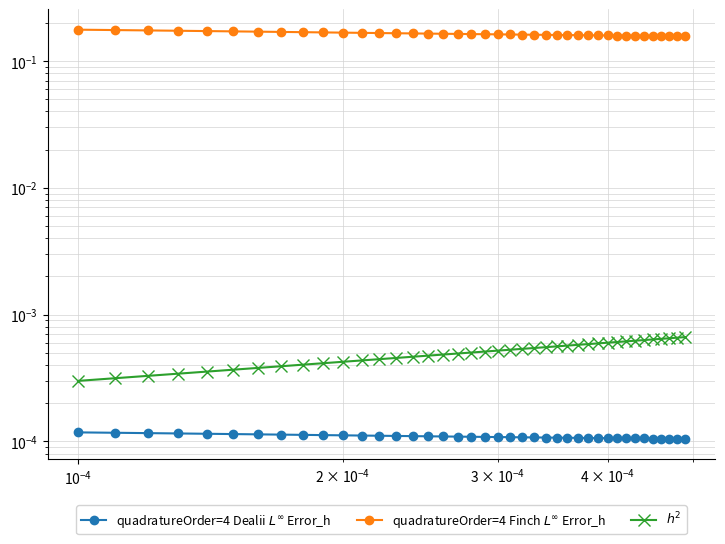

Count the number of categories in the chart.

40